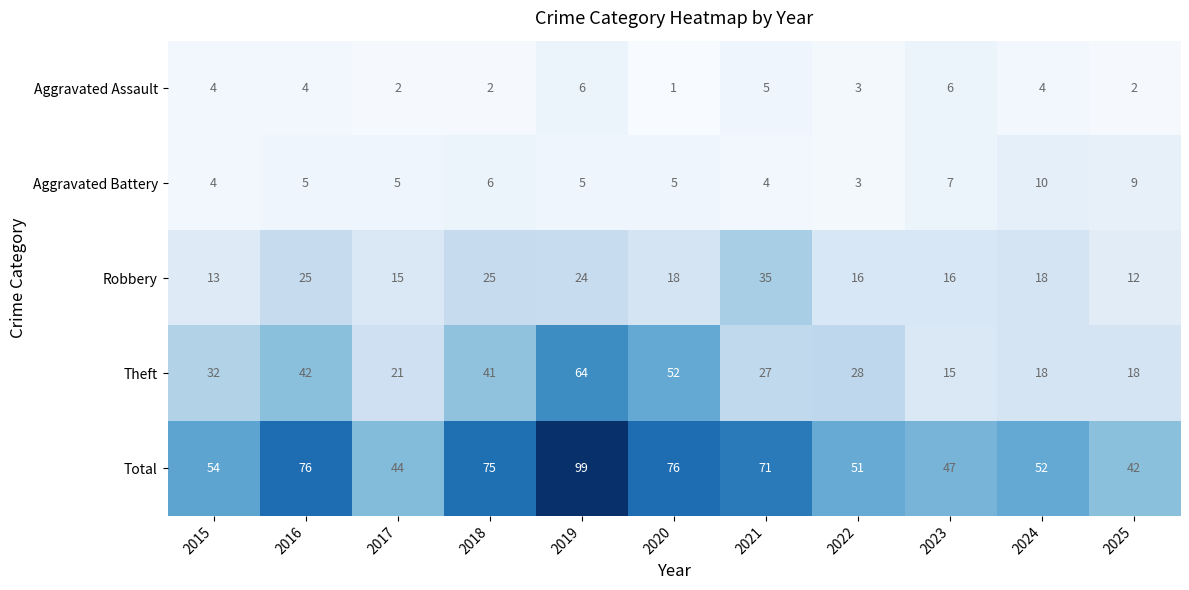

At which category does the chart reach its peak across all series?

2019